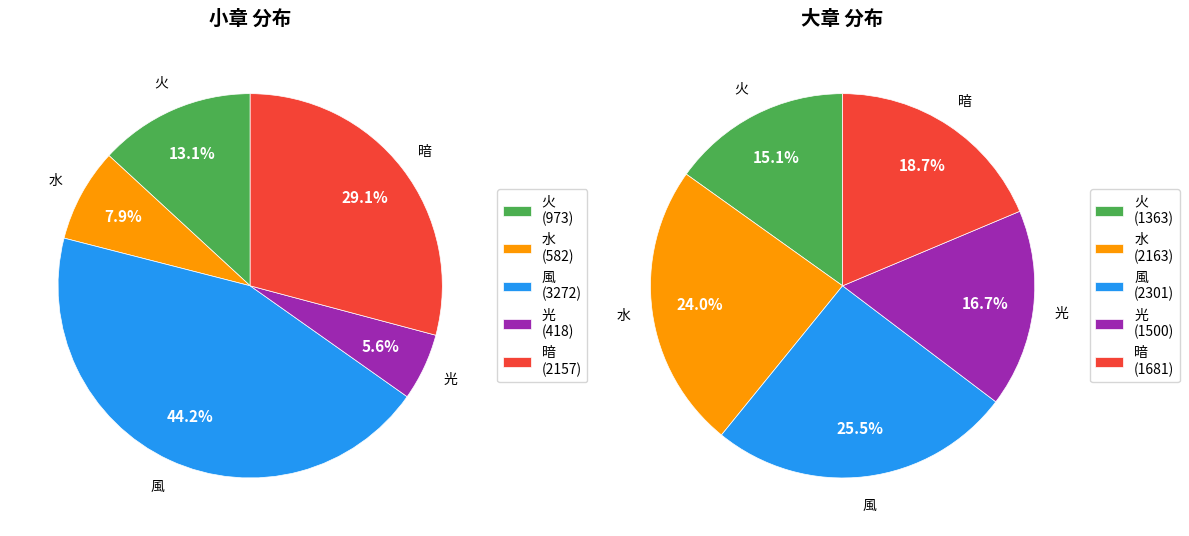

What percentage is the 水 slice, to the nearest percent?

24%